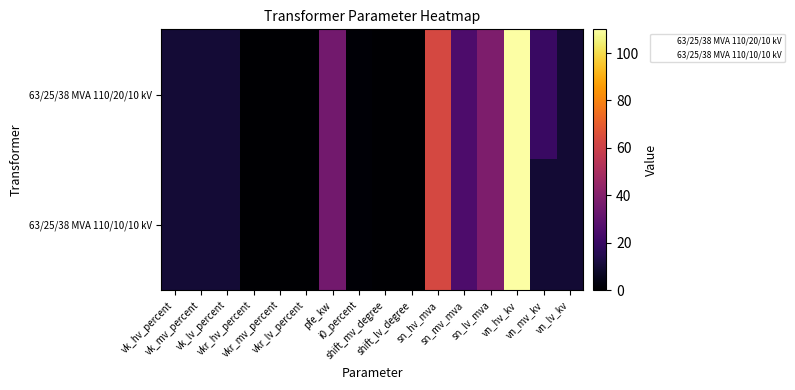

Which category has the highest value across all series?

vn_hv_kv